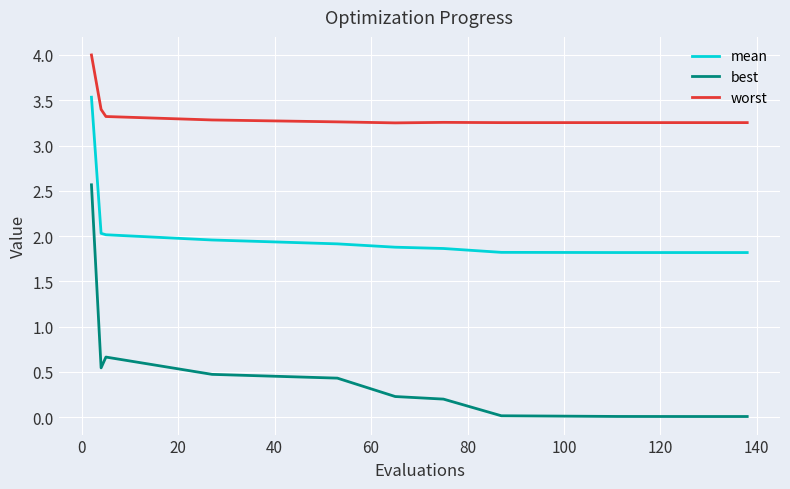

True or false: mean and best cross at least once.

False